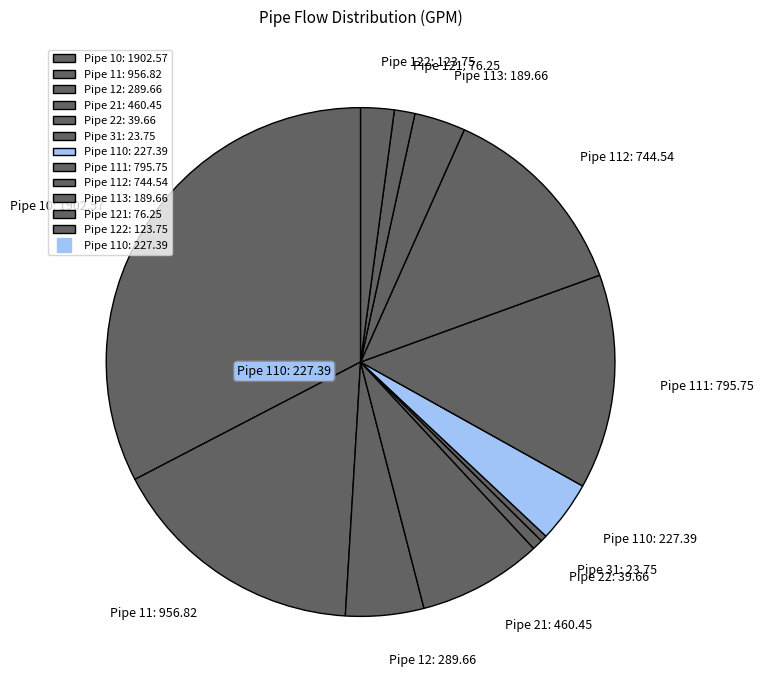

How many segments does this pie chart have?

12